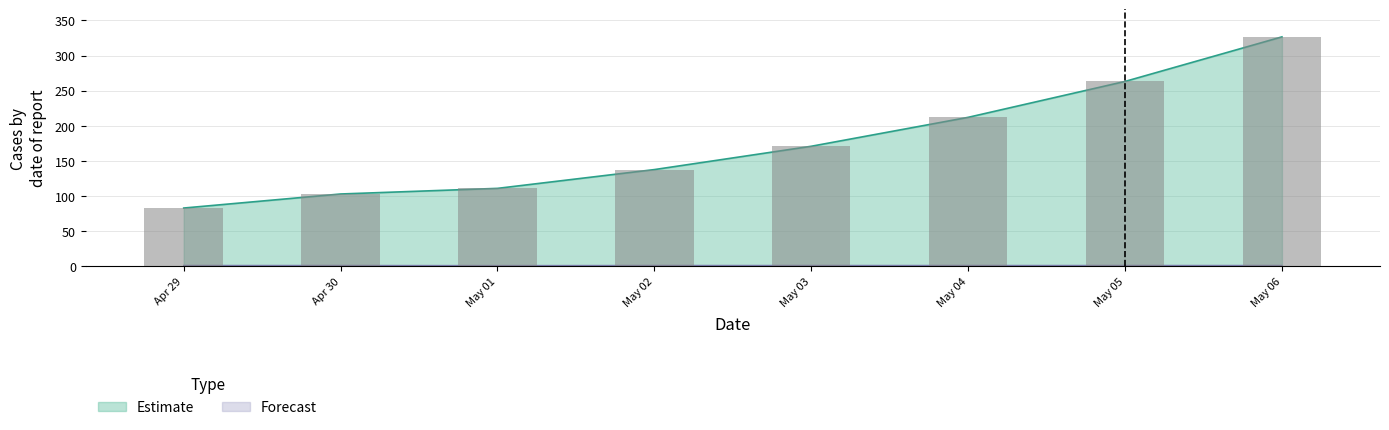

List the series in order of their overall mean, lowest first.

Forecast, Estimate